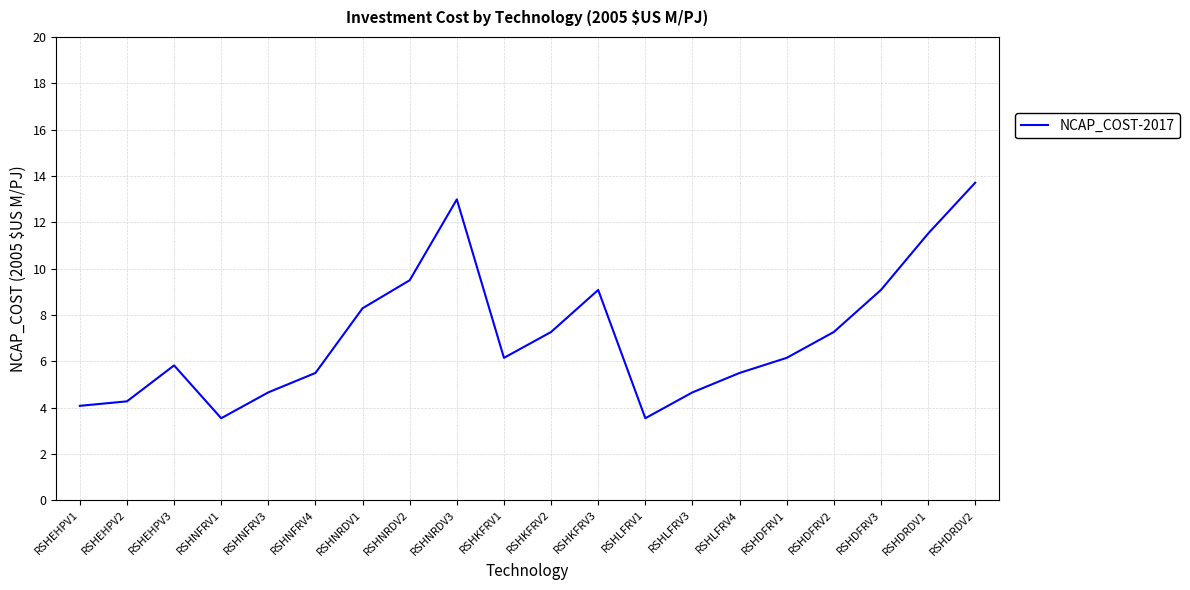

What position from the left is RSHLFRV1?

13